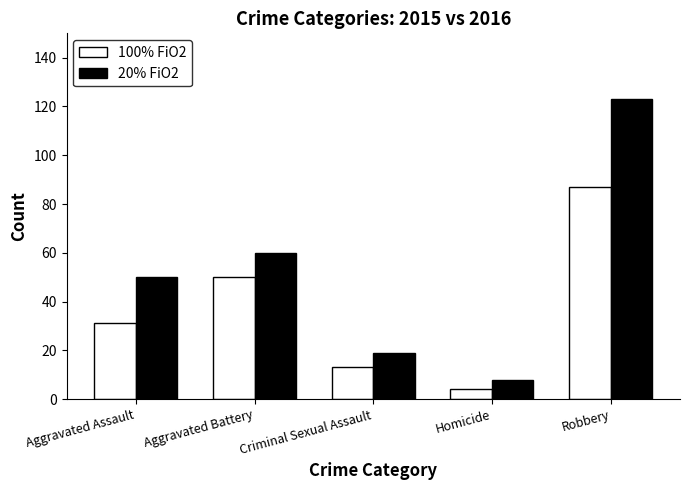

Which label corresponds to the largest value in the chart?

Robbery